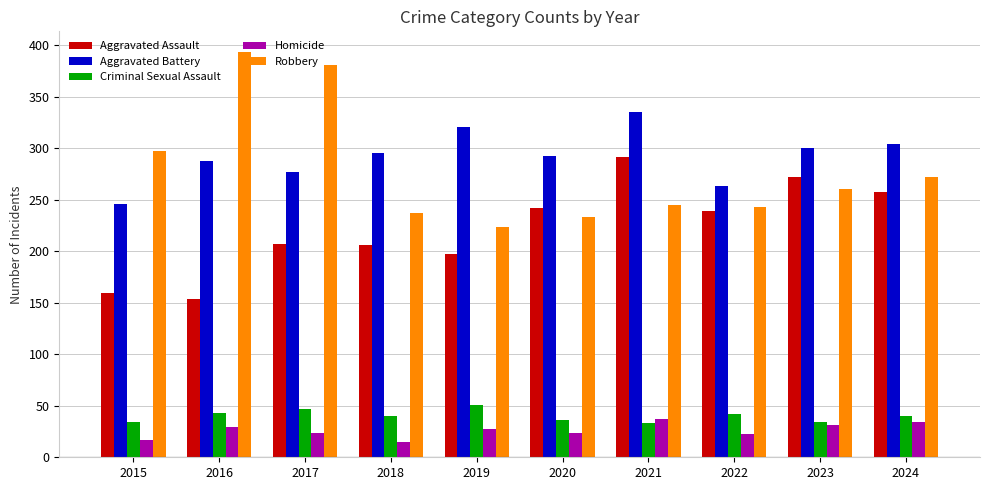

How many series are shown in this chart?

5